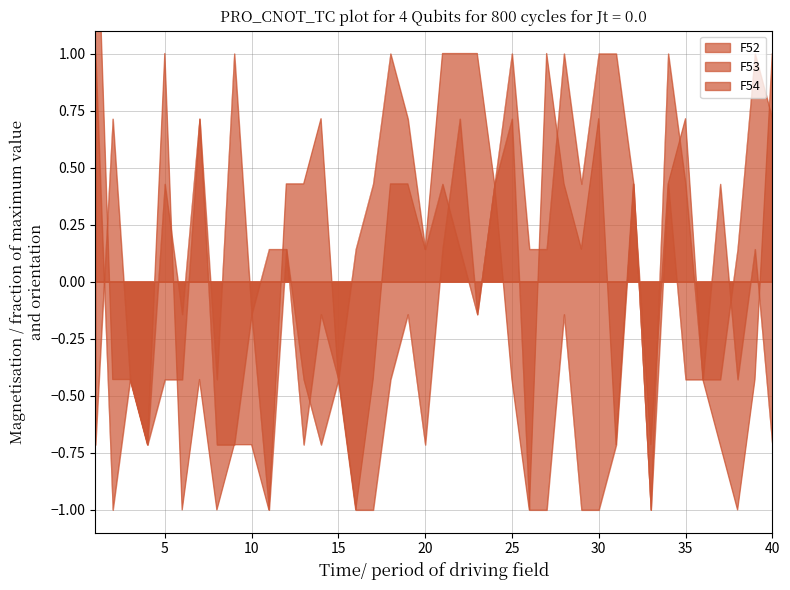

Which series ends up on top after the final intersection of F52 and F54?

F52